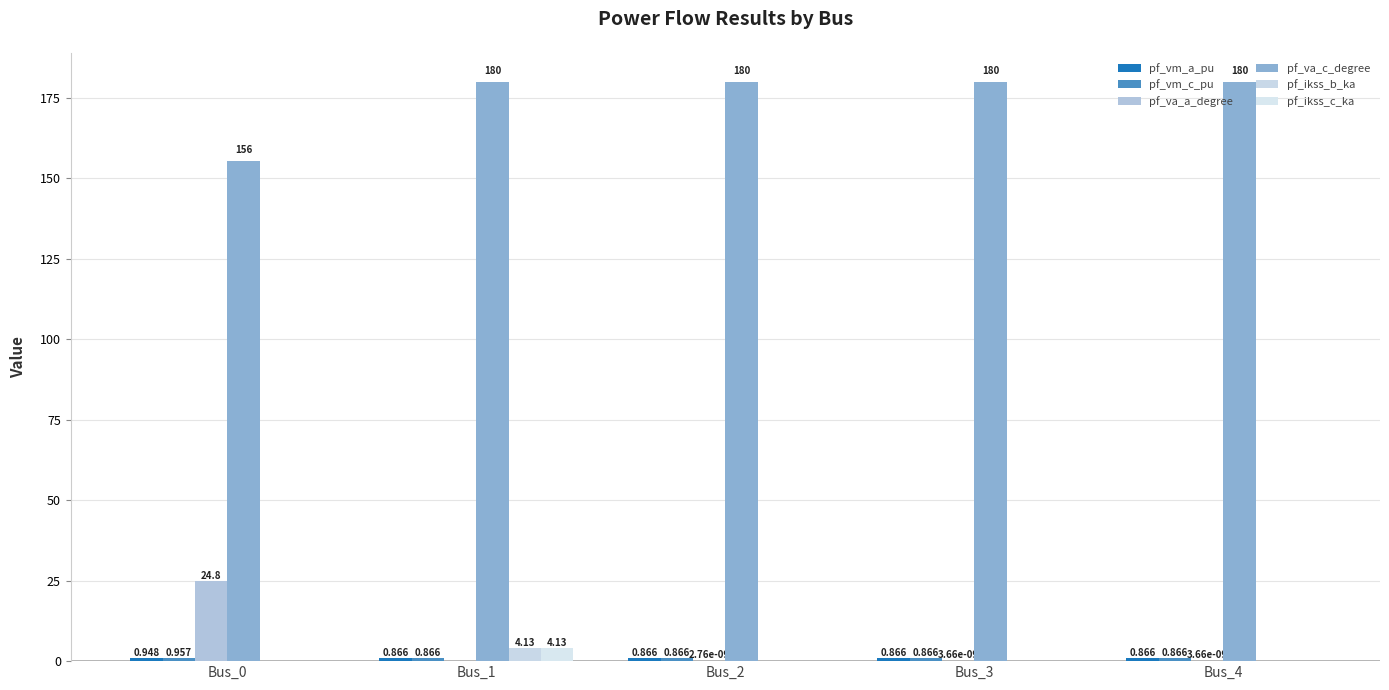

The pf_ikss_c_ka series shows 0.0 at Bus_3. True or false?

True